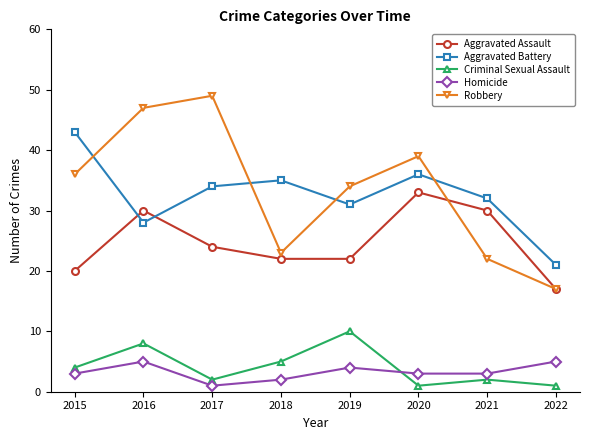

How many times do Criminal Sexual Assault and Homicide cross each other?

1